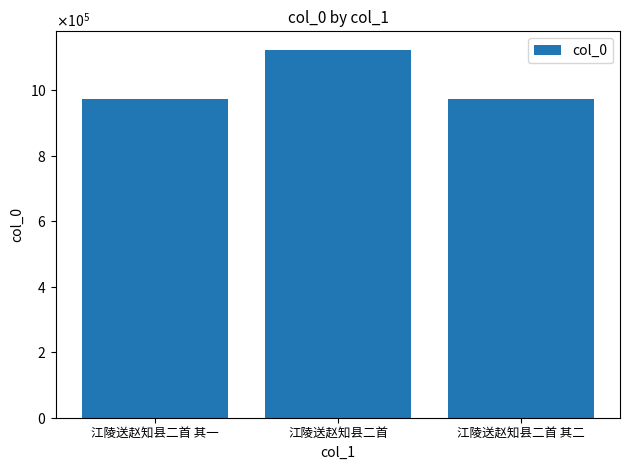

List the labels in order of value, smallest first.

江陵送赵知县二首 其二, 江陵送赵知县二首 其一, 江陵送赵知县二首